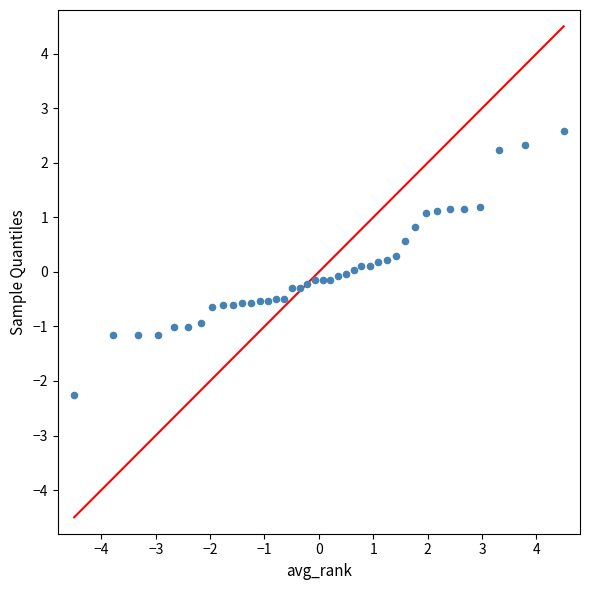

What is the range of X values (max minus min)?

9.0